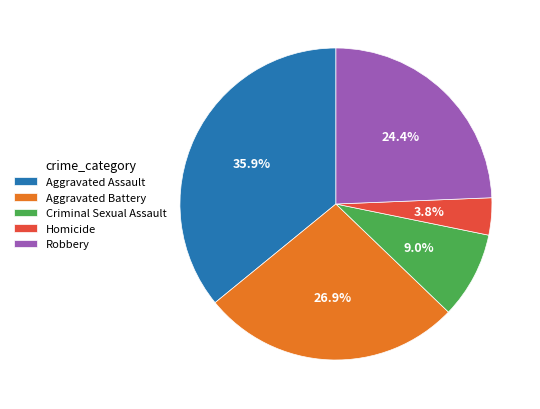

Approximately how many times larger is the value at Aggravated Battery compared to Criminal Sexual Assault?

3.0